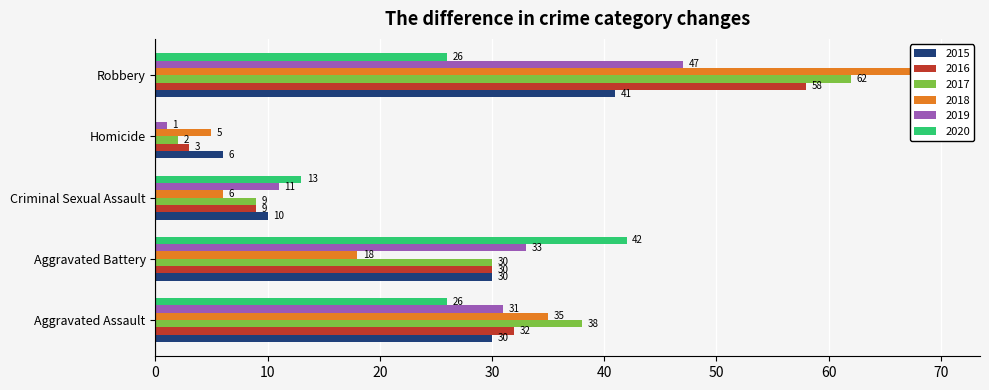

How many bars are there in each group?

6